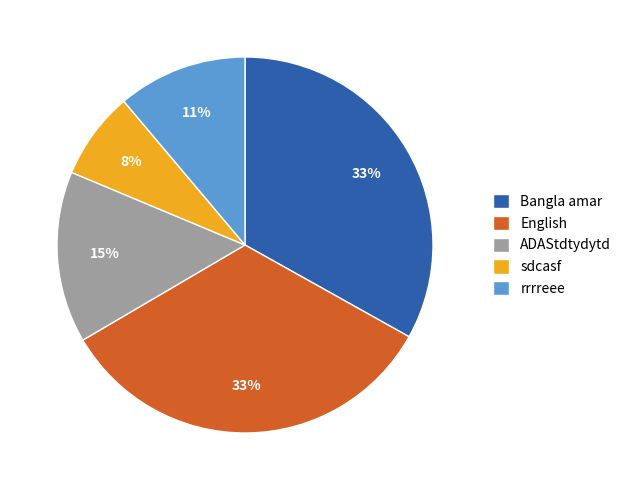

Is the sum of ADAStdtydytd and rrrreee greater than half?

No